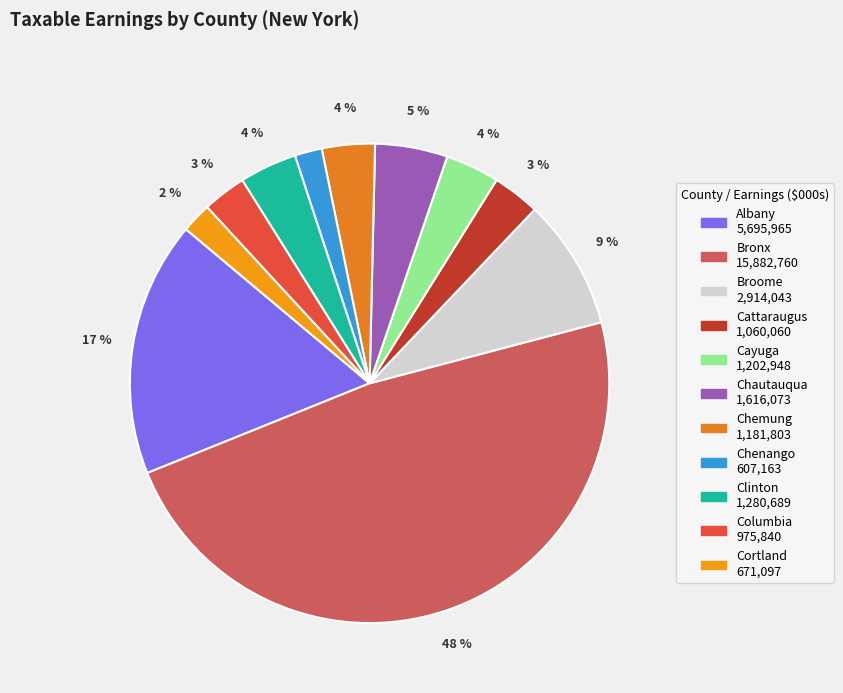

Does Cattaraugus account for over 50% of the chart?

No